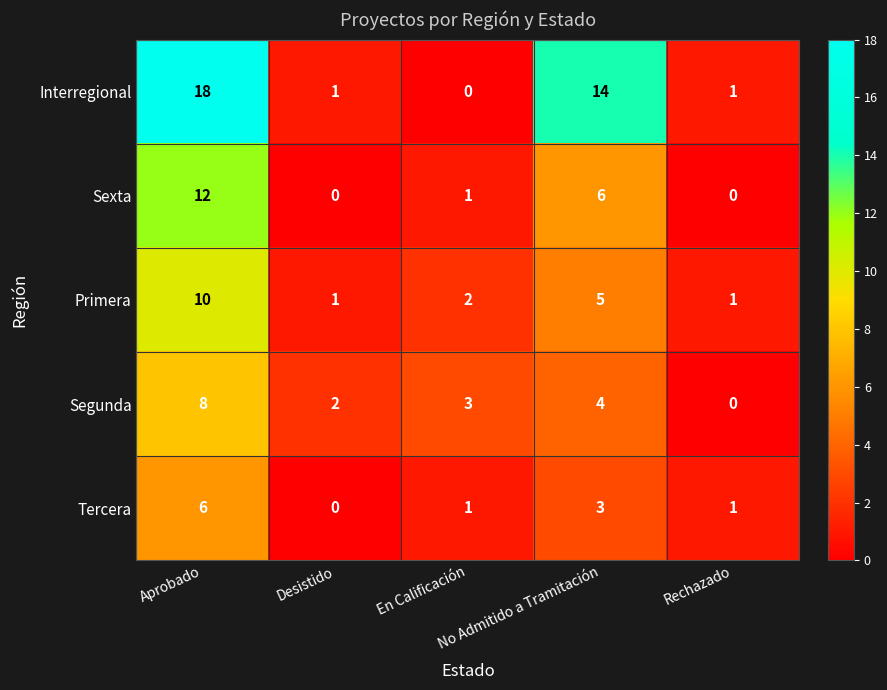

List the series in order of their peak value, highest first.

Interregional, Sexta, Primera, Segunda, Tercera